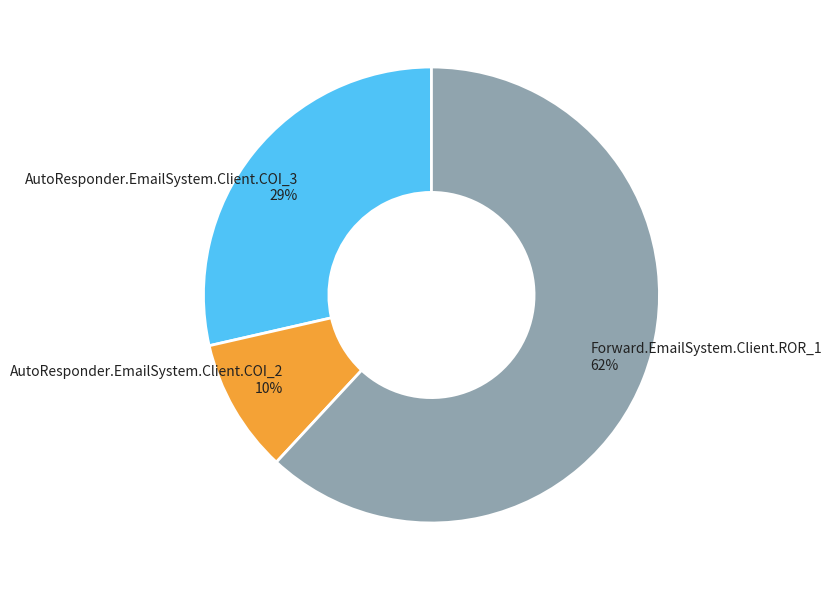

What is the largest slice in the pie chart?

Forward.EmailSystem.Client.ROR_1